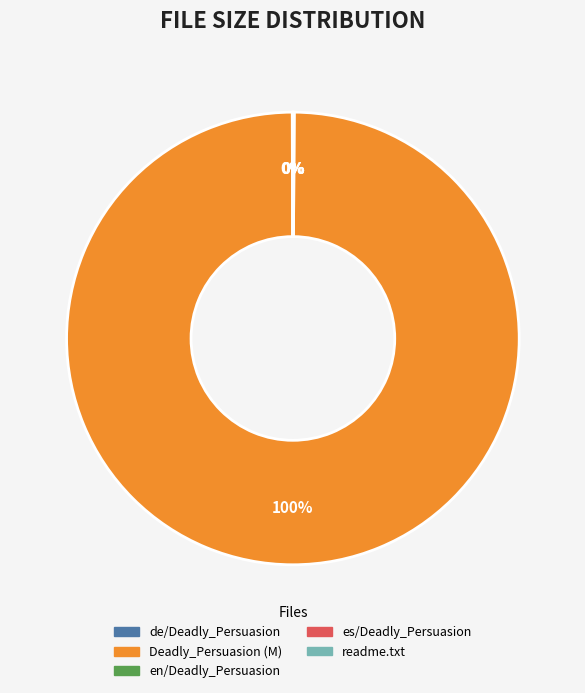

Does any single category account for the majority?

Yes